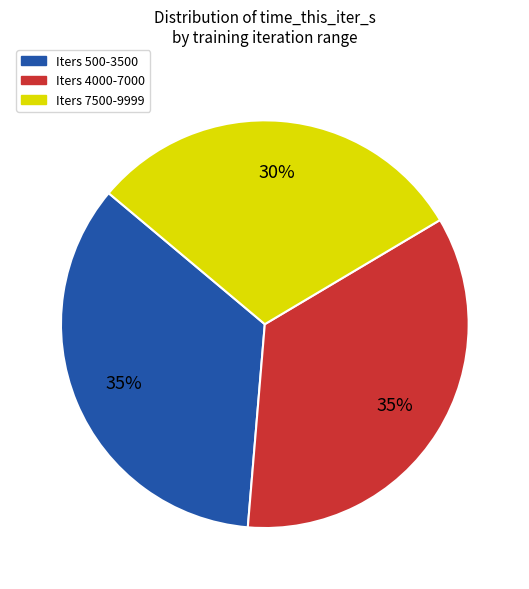

Is there any slice that represents more than half of the pie?

No